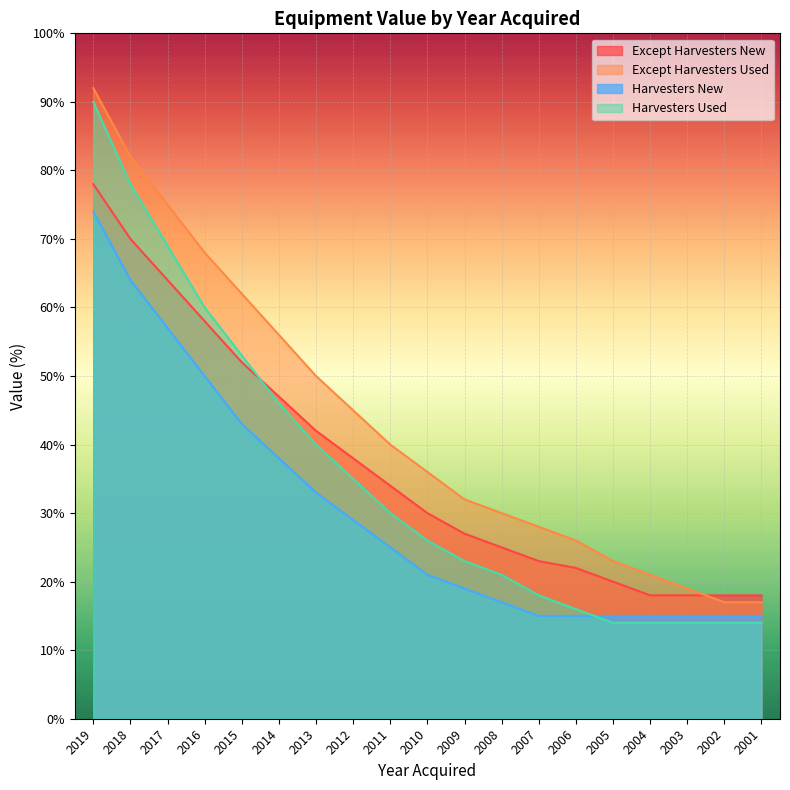

At which label does Except Harvesters New first exceed 30?

2019